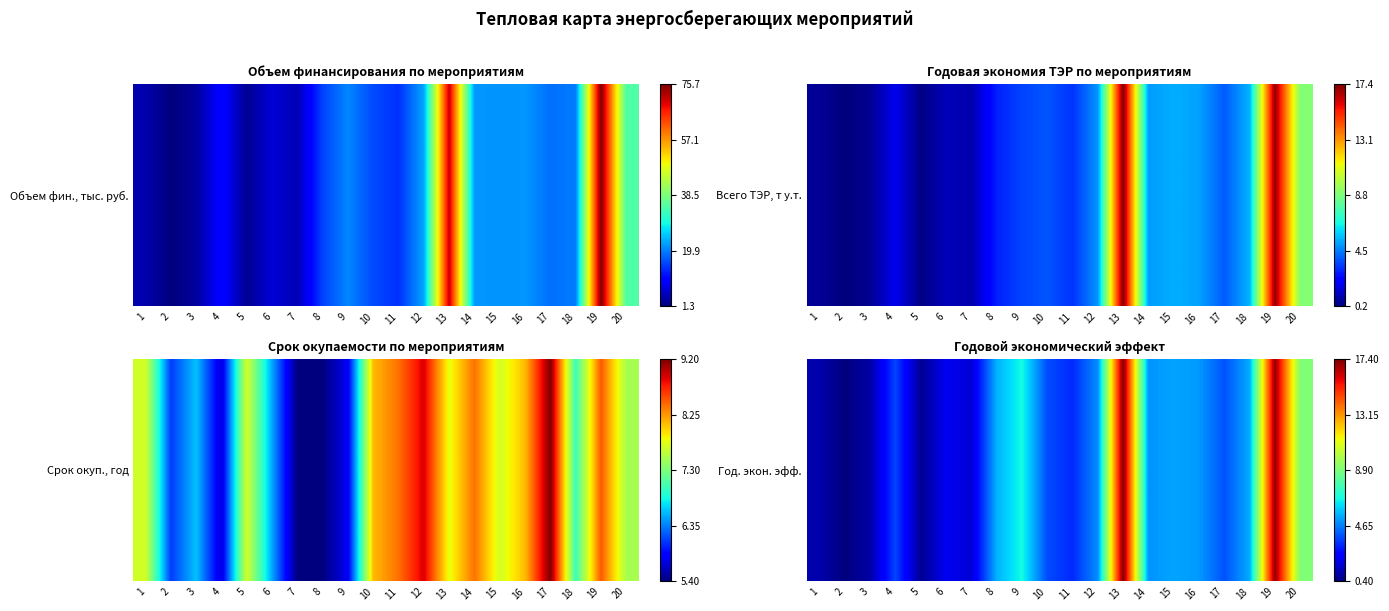

What is the change in value from 1 to 12?

+3.8